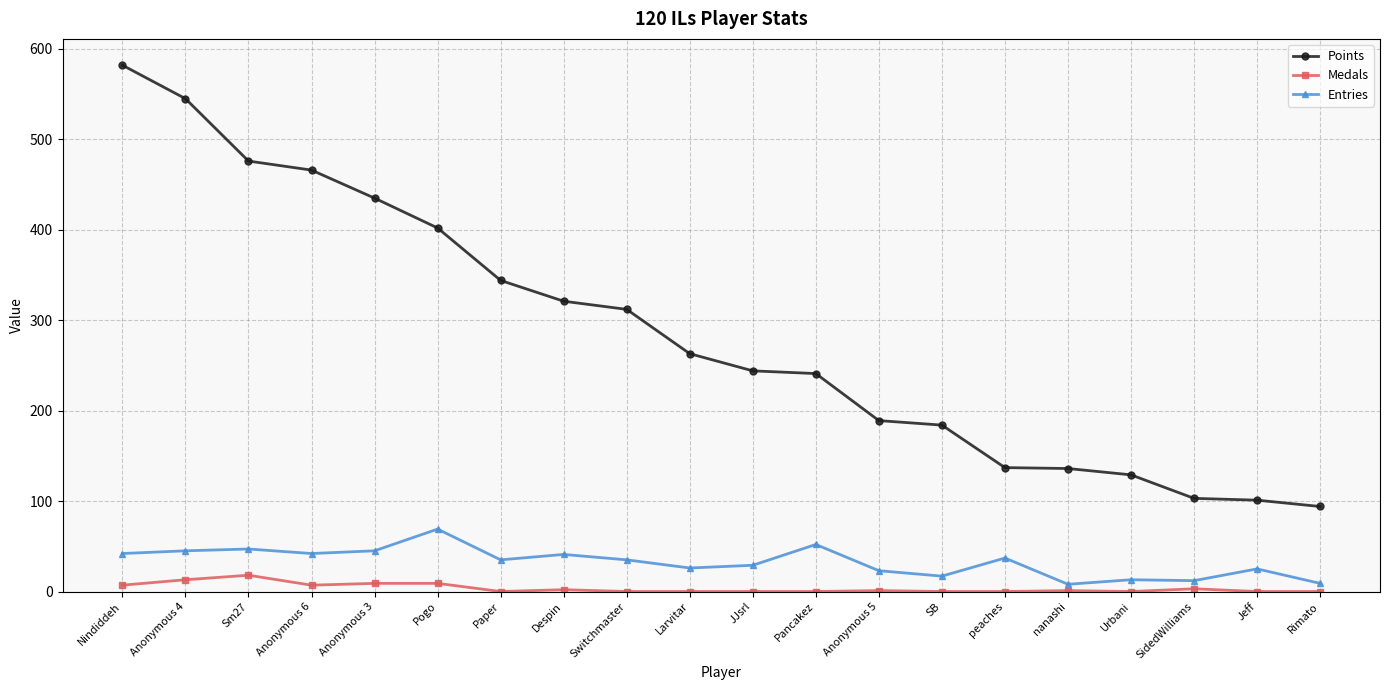

Count the number of categories in the chart.

20